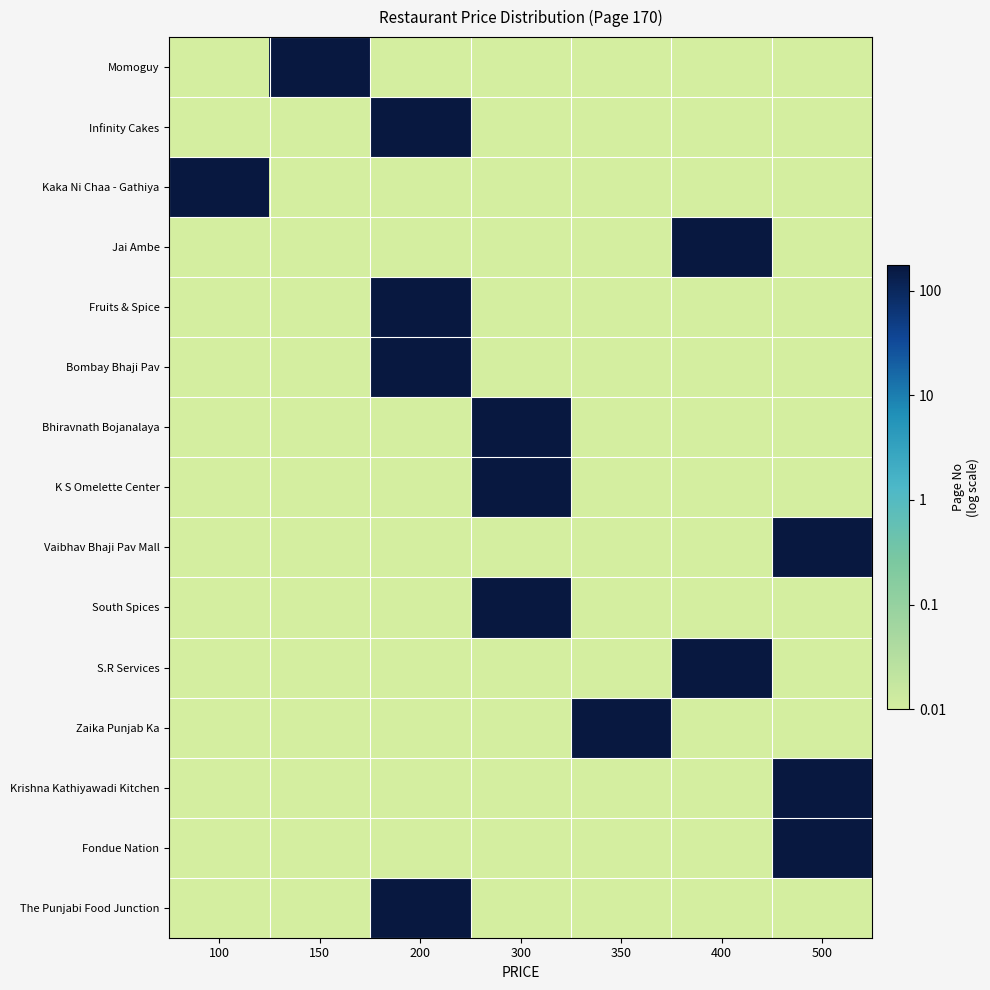

Which label corresponds to the largest value in the chart?

150